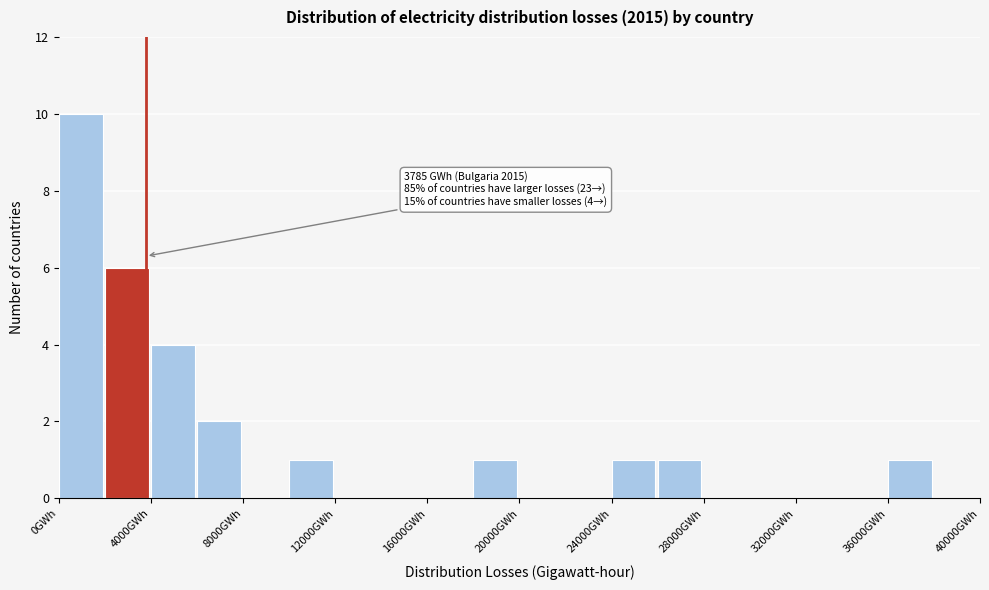

Over which range of the x-axis is the bar tallest?

0 to 2000